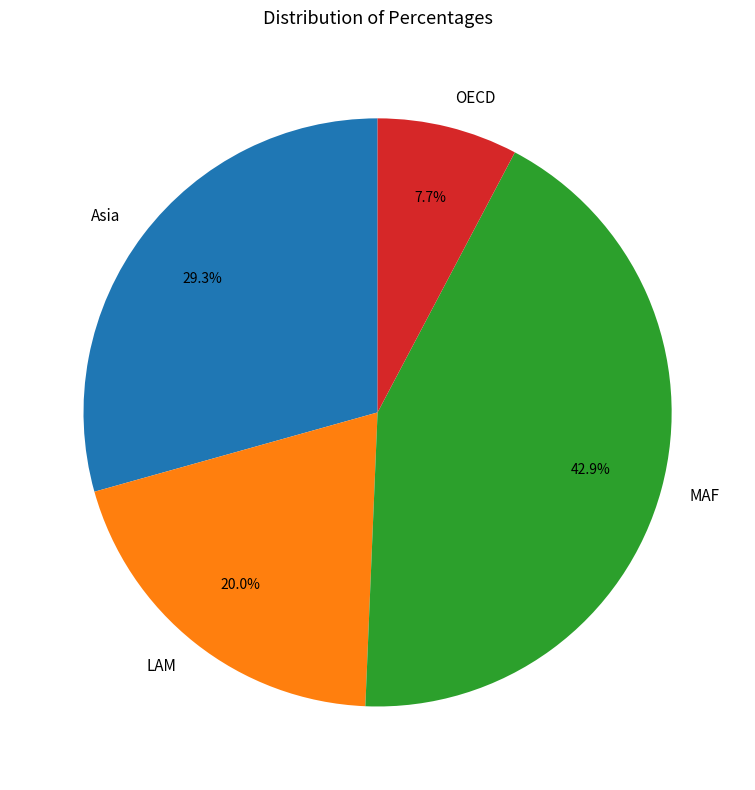

Is it true that MAF is 43% of the pie?

True